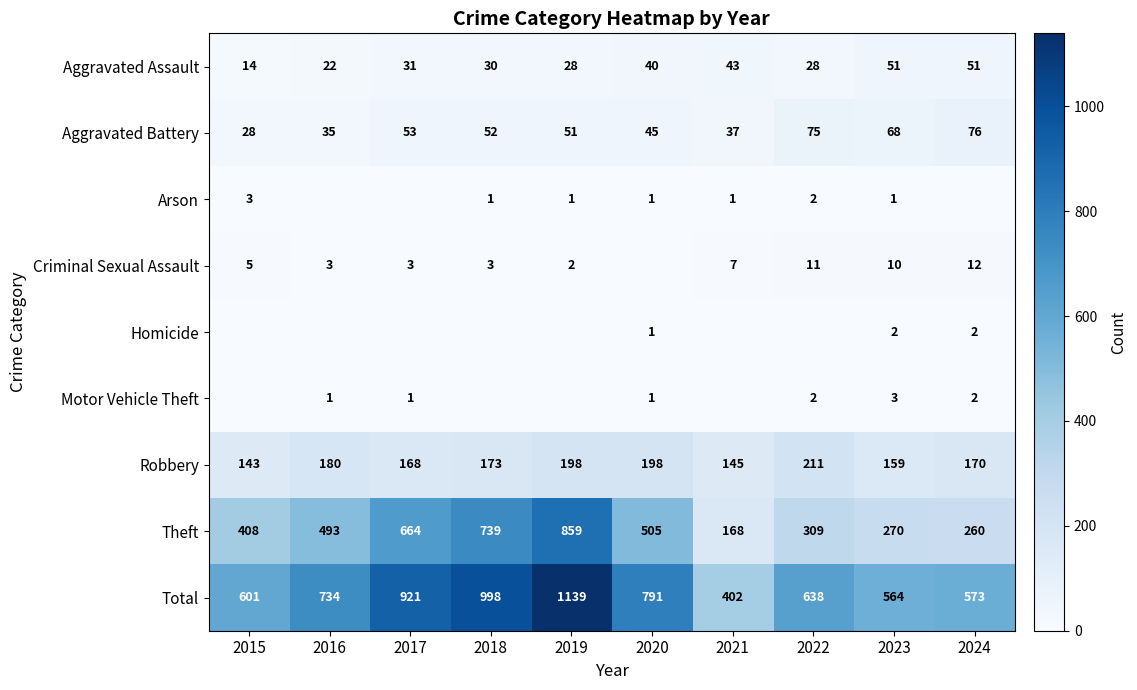

Is it true that Aggravated Assault equals 28 at 2022?

True